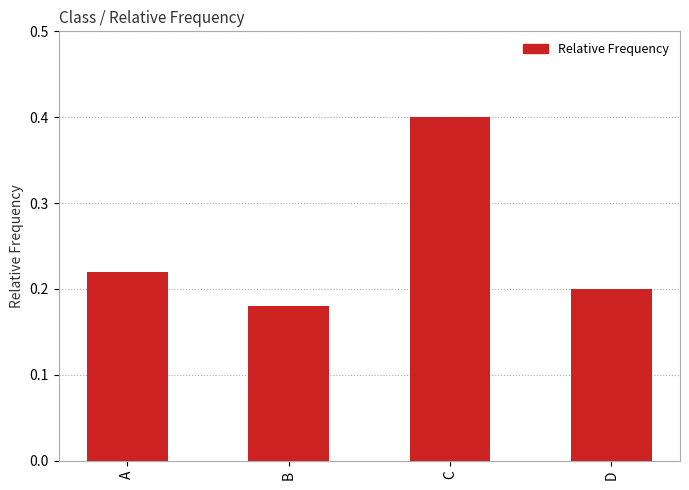

How many bars are there in total?

4